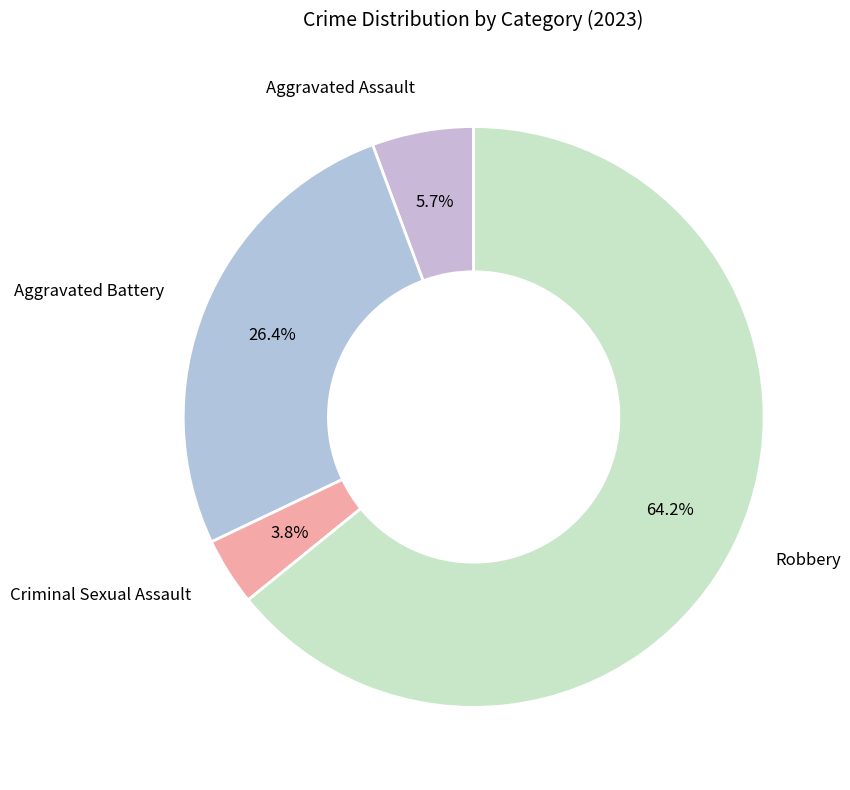

How many segments does this pie chart have?

4